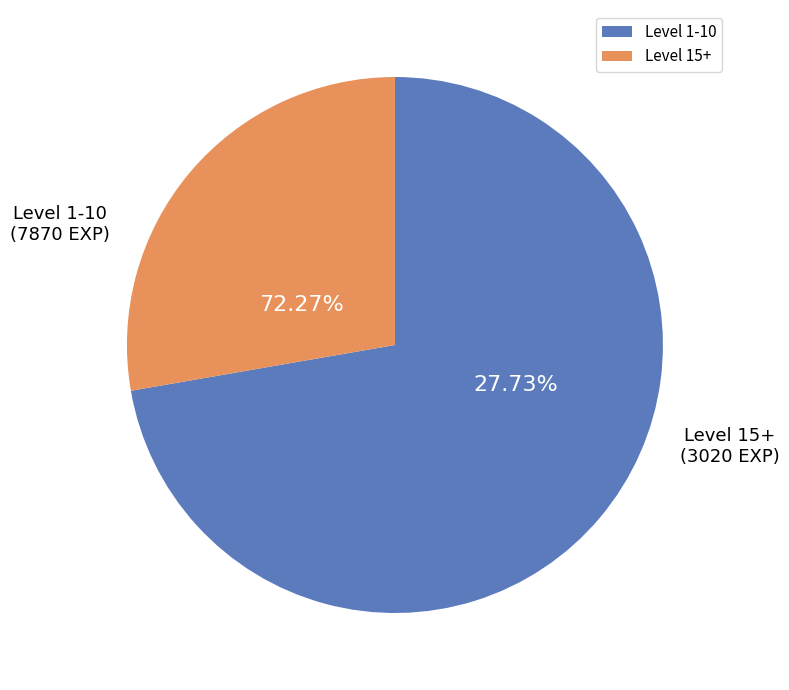

Does 15 account for over 50% of the chart?

No